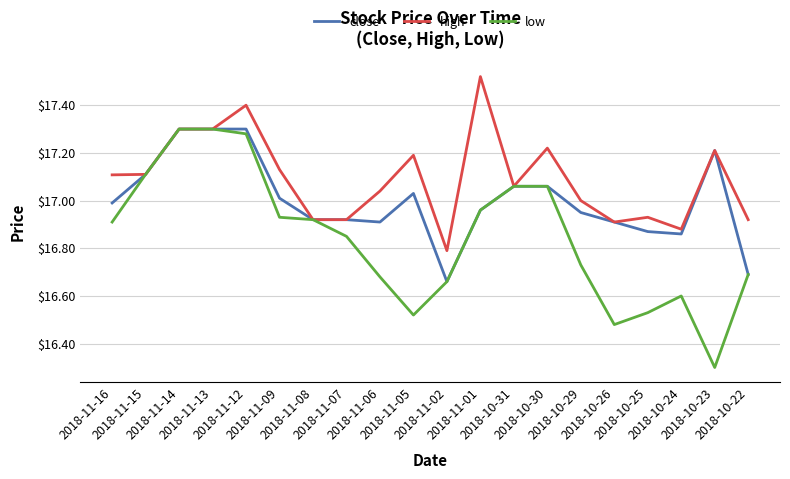

Where is high nearest to the value 17?

2018-10-29